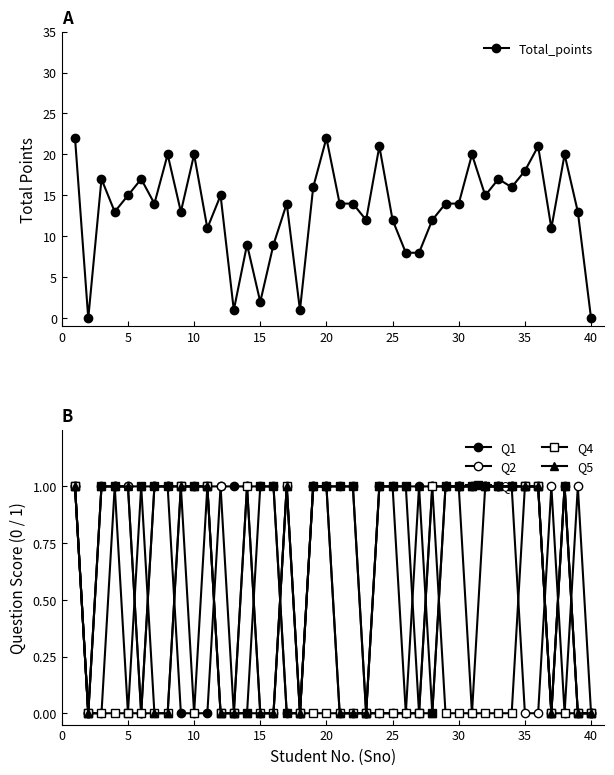

True or false: Q3 has more than 0 points higher than both neighbors.

True